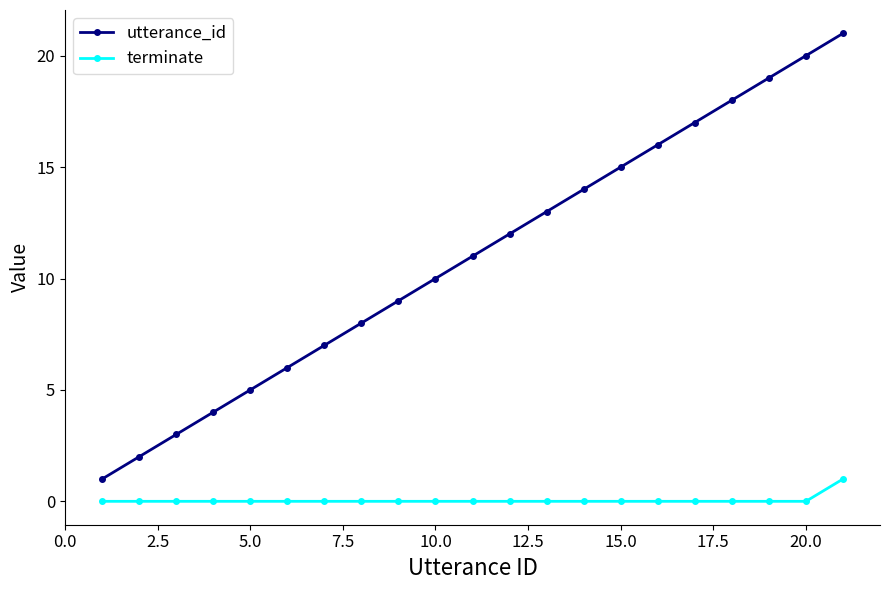

Which series has the largest range (max minus min)?

utterance_id